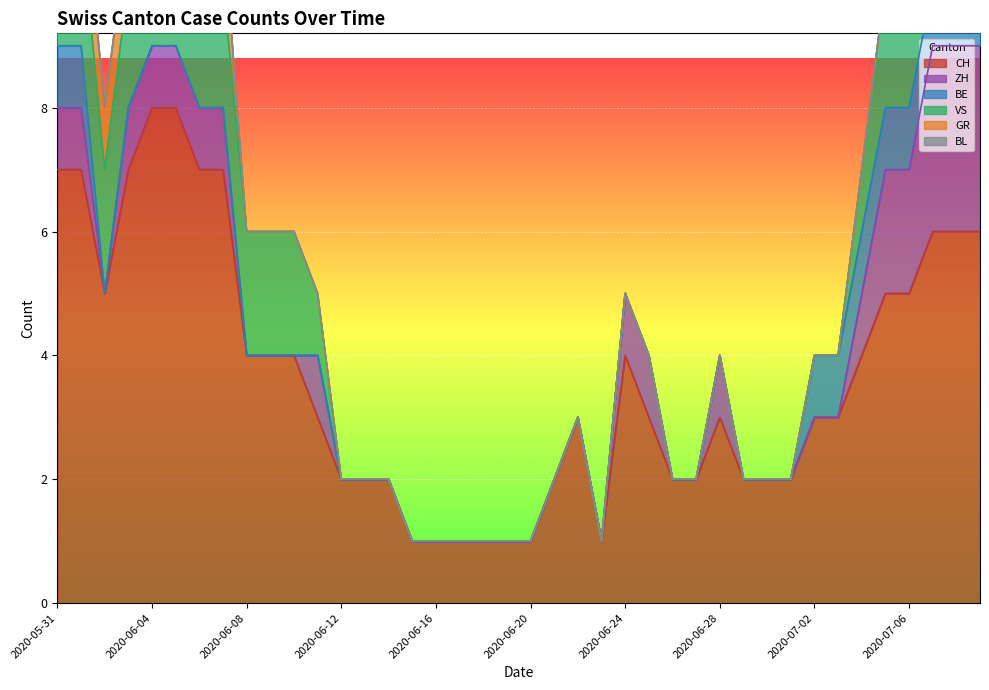

Is it true that GR equals -1 at 2020-06-10?

False